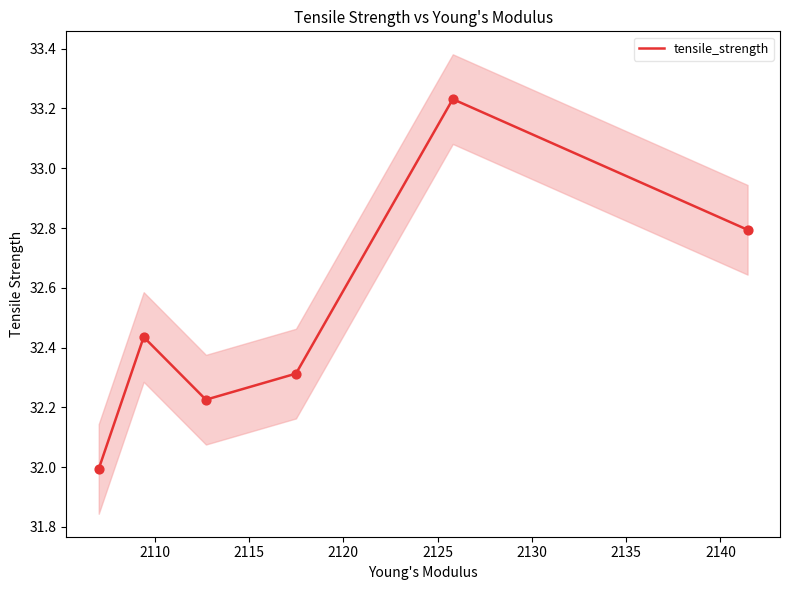

What is the minimum value for tensile_strength?

32.0